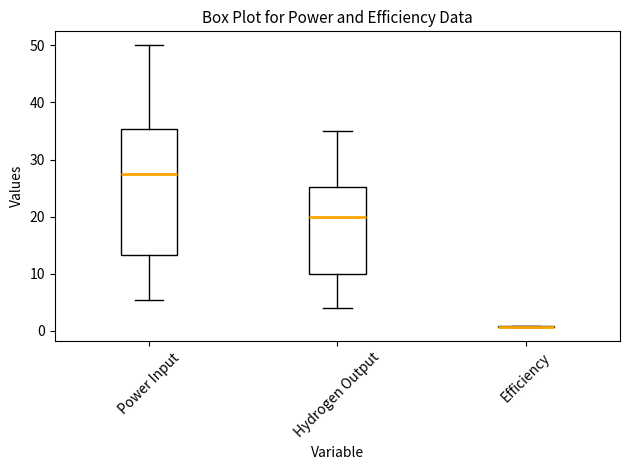

Which box is the tallest, from its lower edge to its upper edge?

Power Input